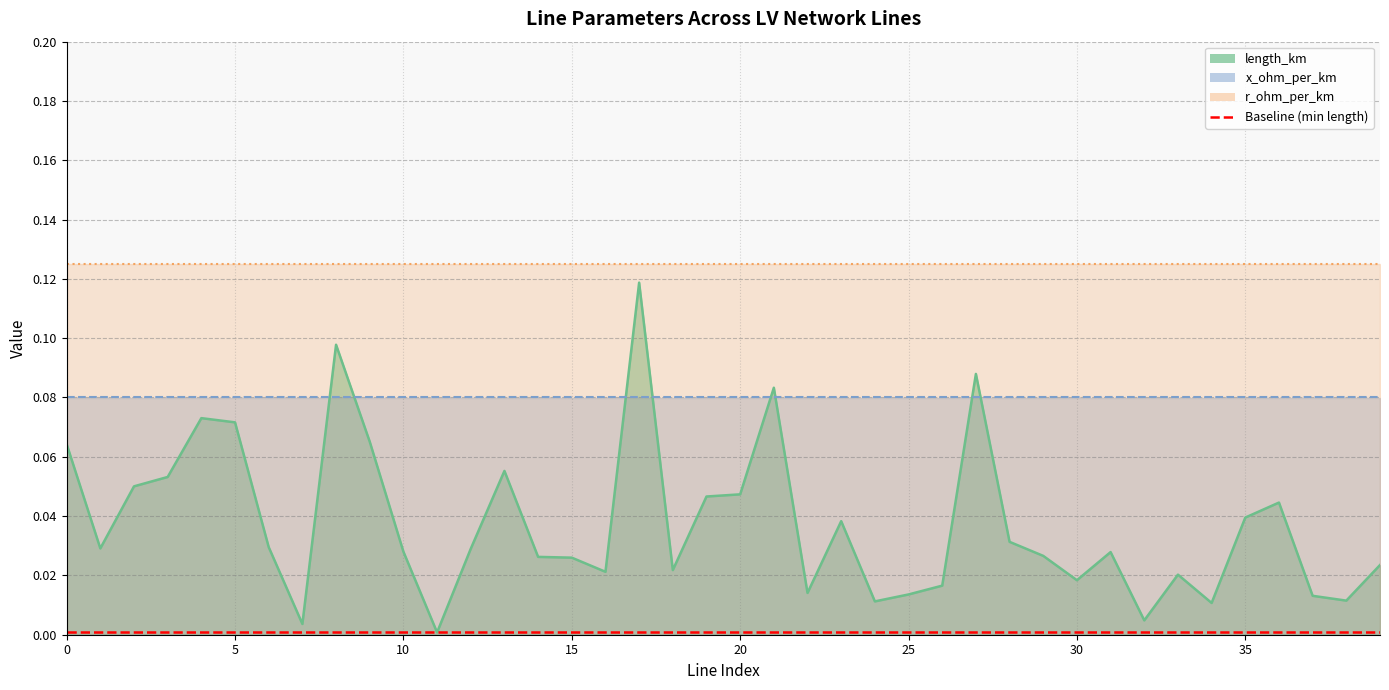

What is the total value across all series at 20?

0.3